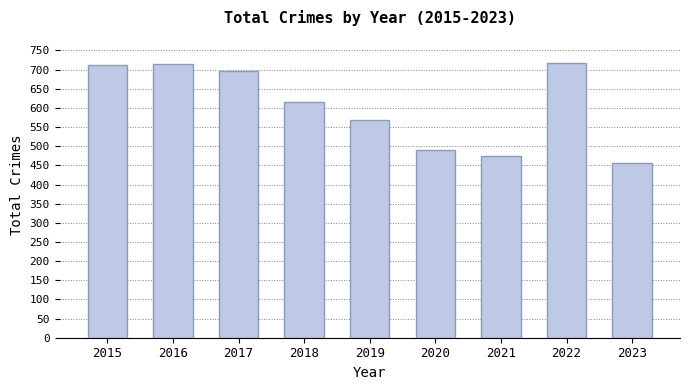

How many categories are shown in the chart?

9